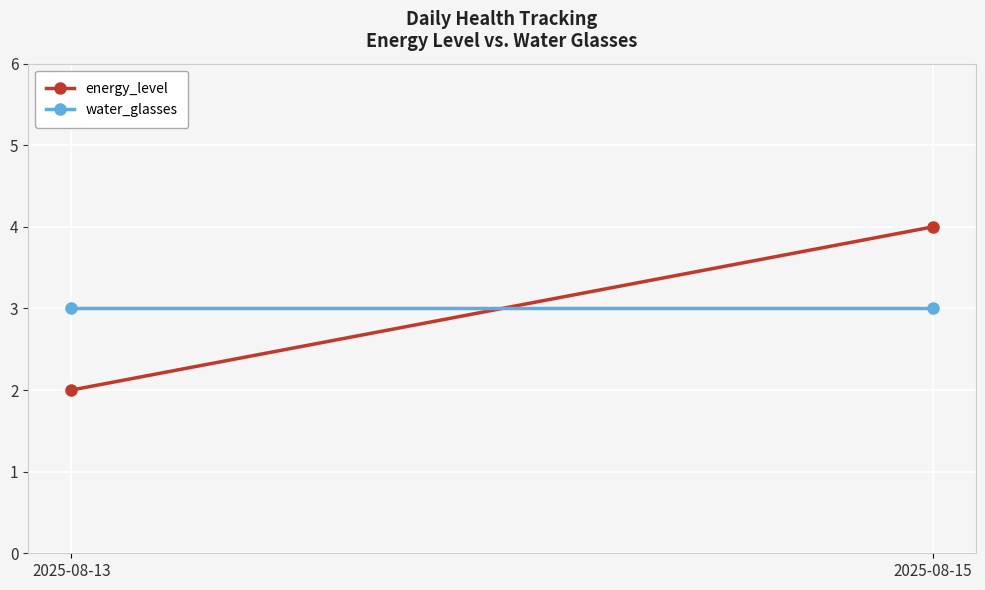

What is the value of the energy_level point at the 2nd from the left?

4